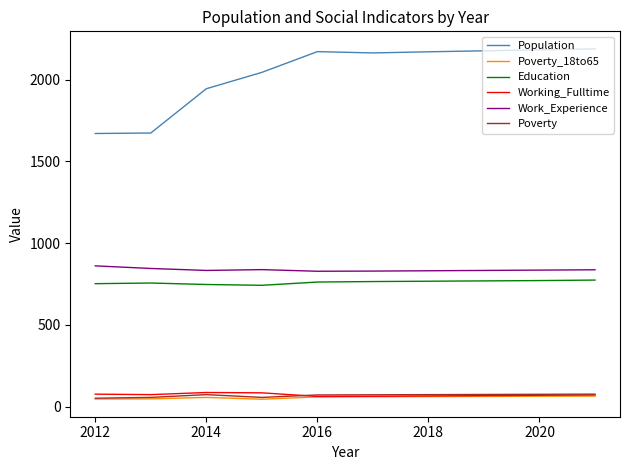

True or false: Work_Experience and Education intersect in this chart.

False